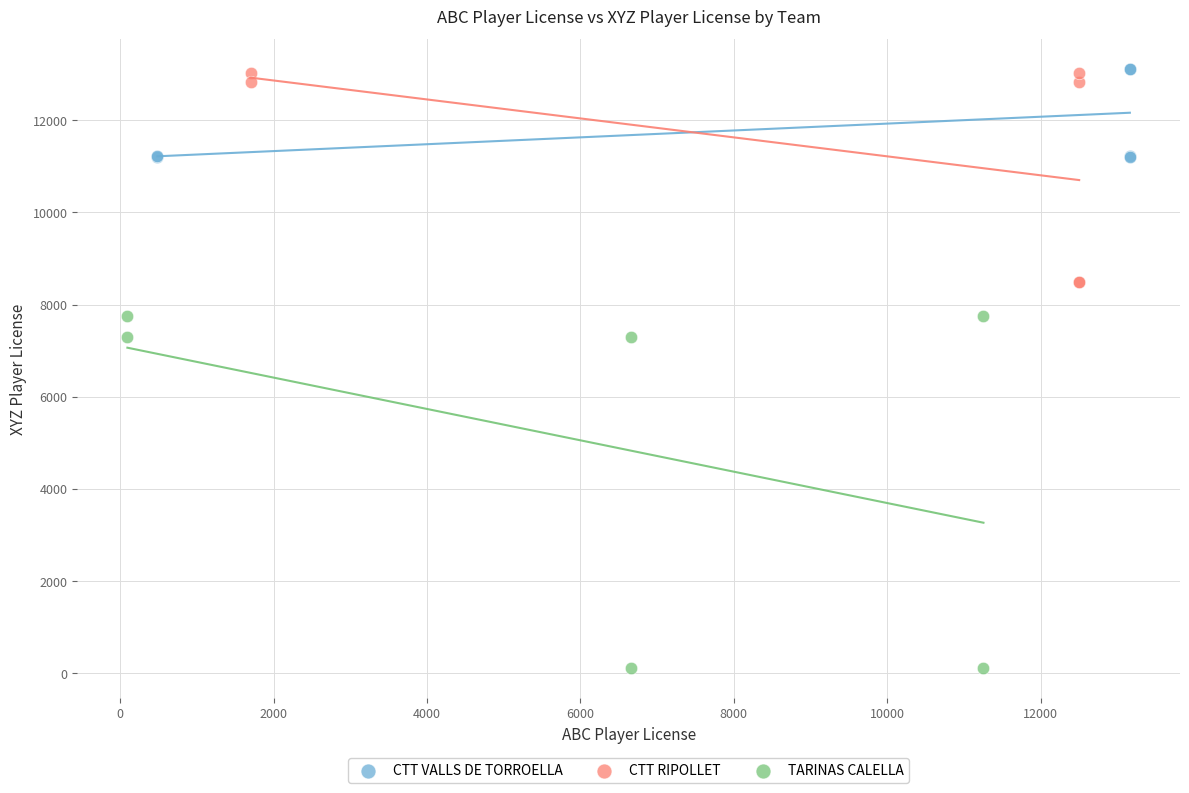

Which series reaches the minimum Y coordinate?

TARINAS CALELLA